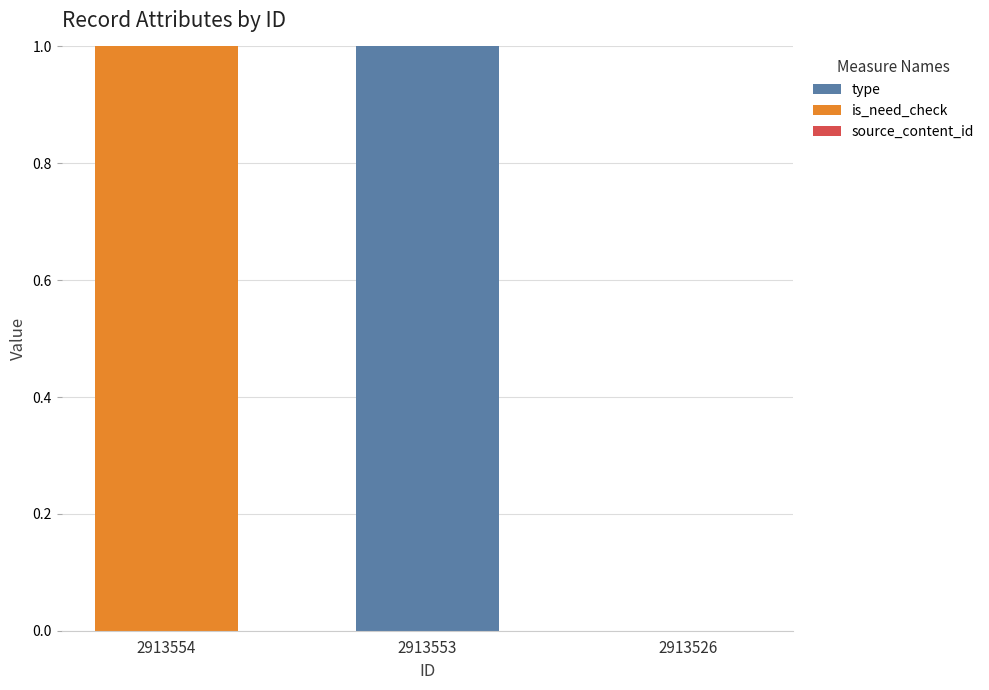

Are the bars grouped side by side (vs. stacked)?

No